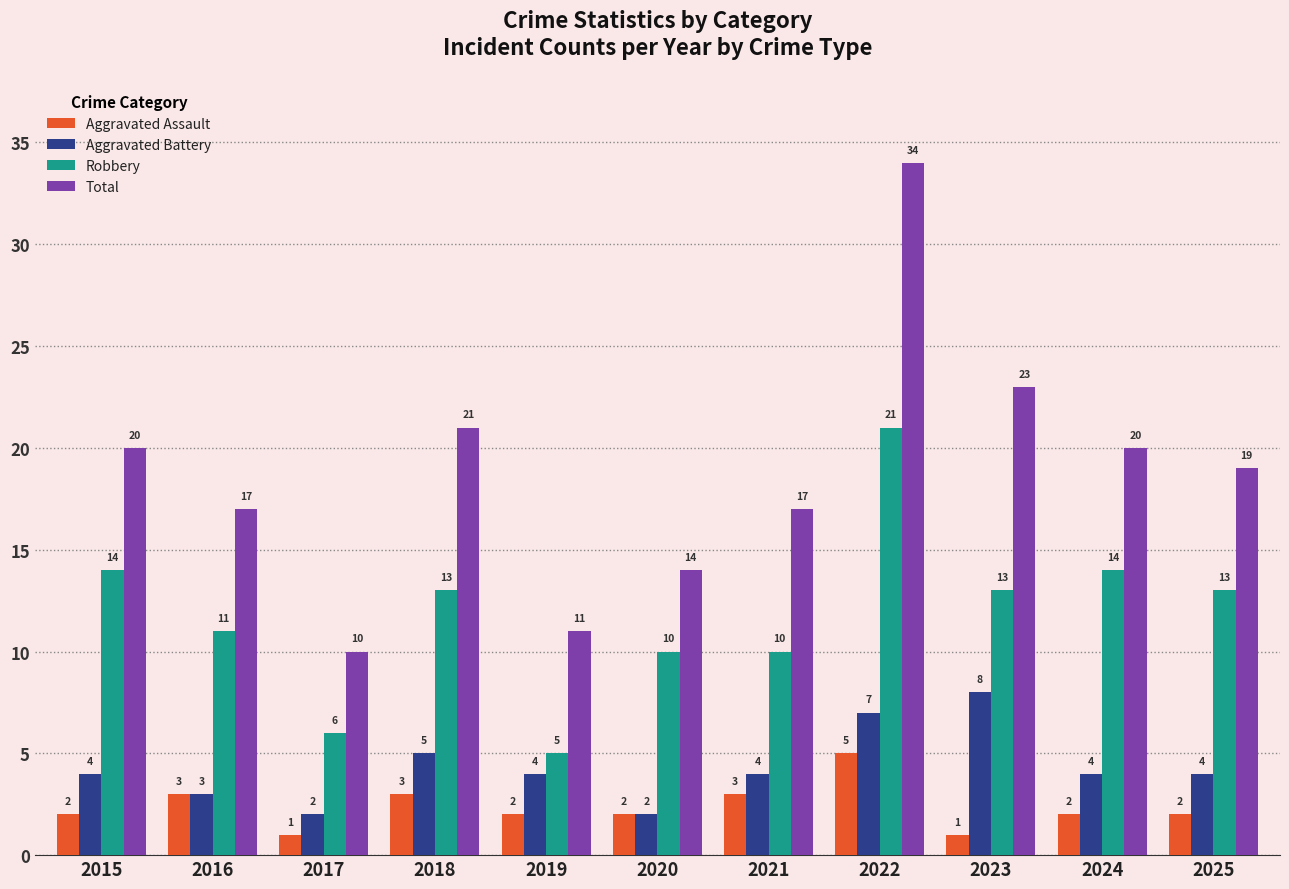

Rank the series at 2015 from highest to lowest value.

Total, Robbery, Aggravated Battery, Aggravated Assault